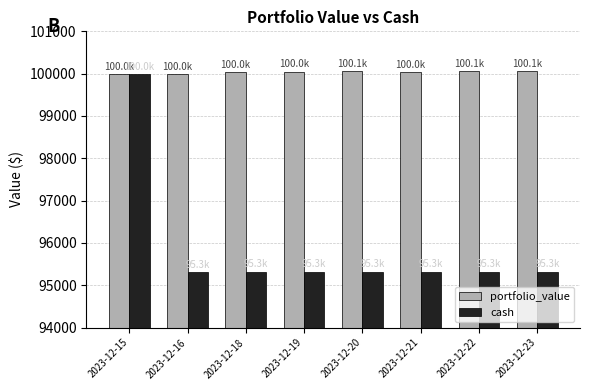

Where does the portfolio_value series first go above 100049?

2023-12-19